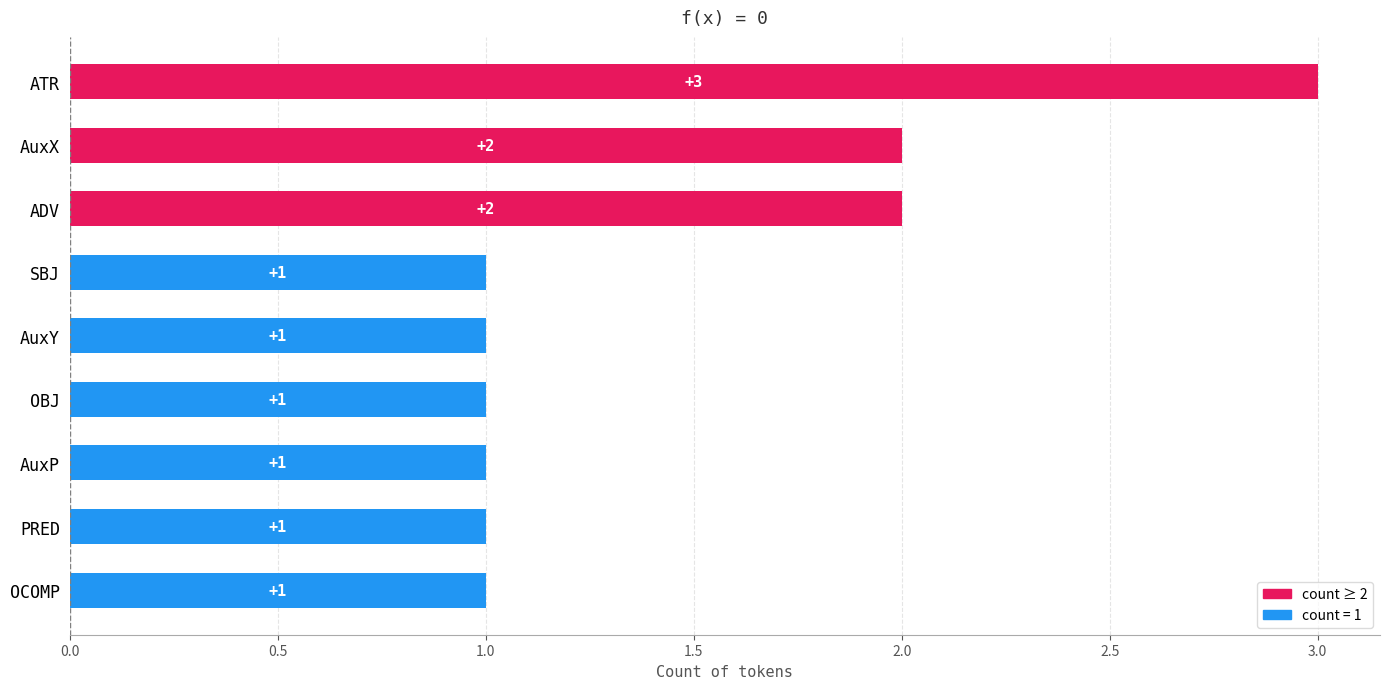

Are the bars horizontal?

Yes